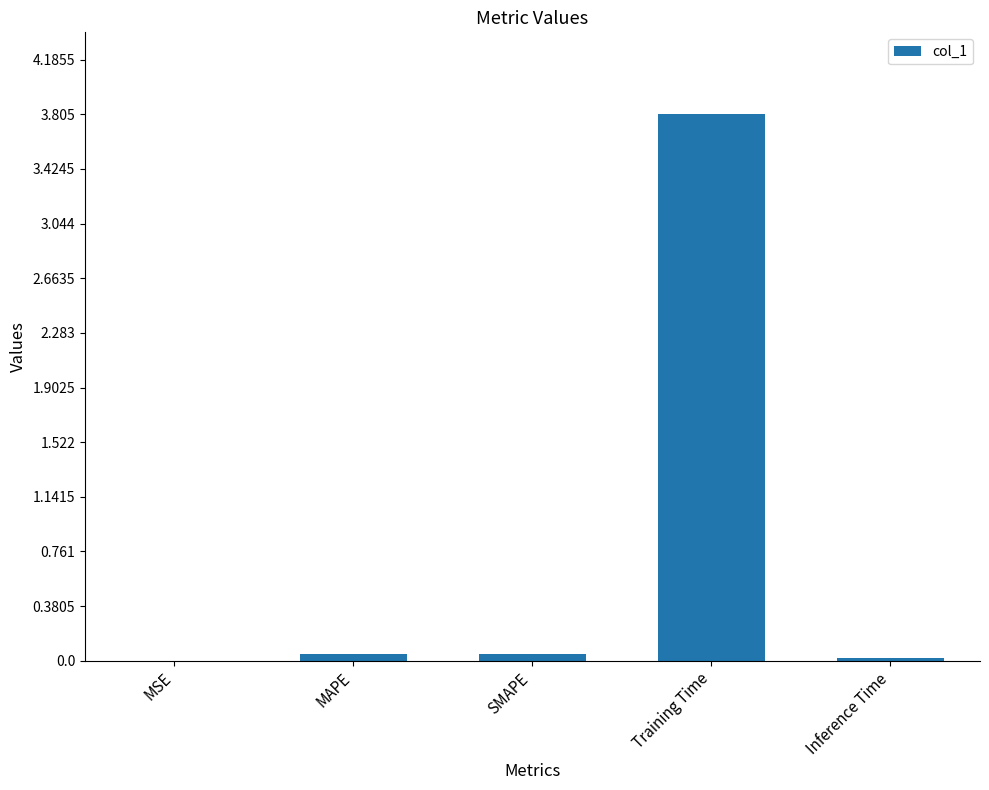

What is the sum of all values?

3.9